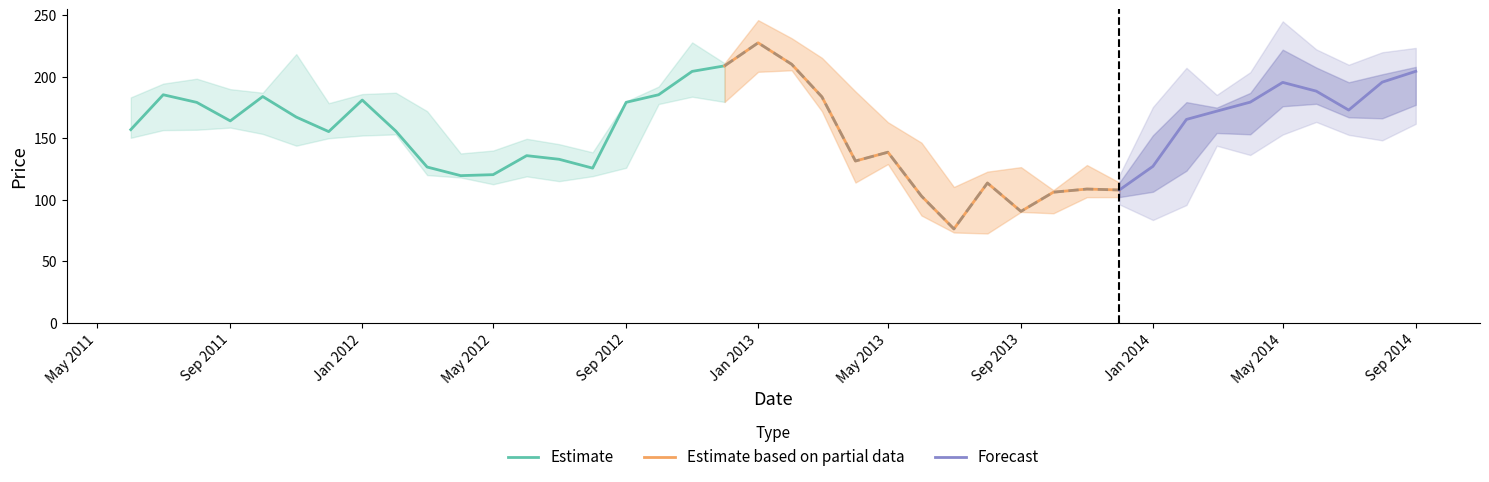

What is the spread (max minus min) of values at 2011-11?

74.5